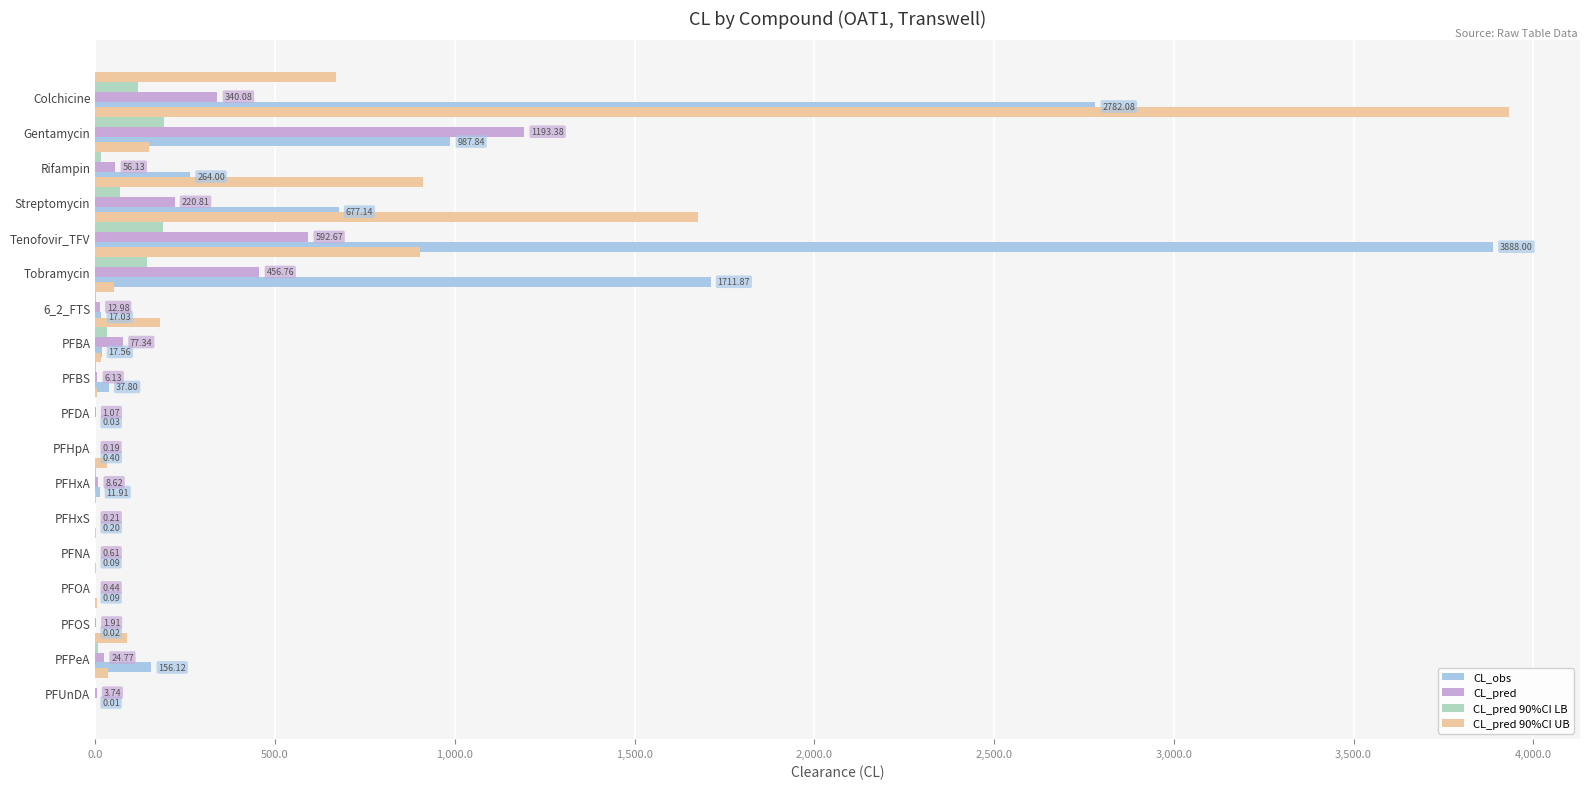

Which series has the widest spread of values?

CL_pred 90%CI UB